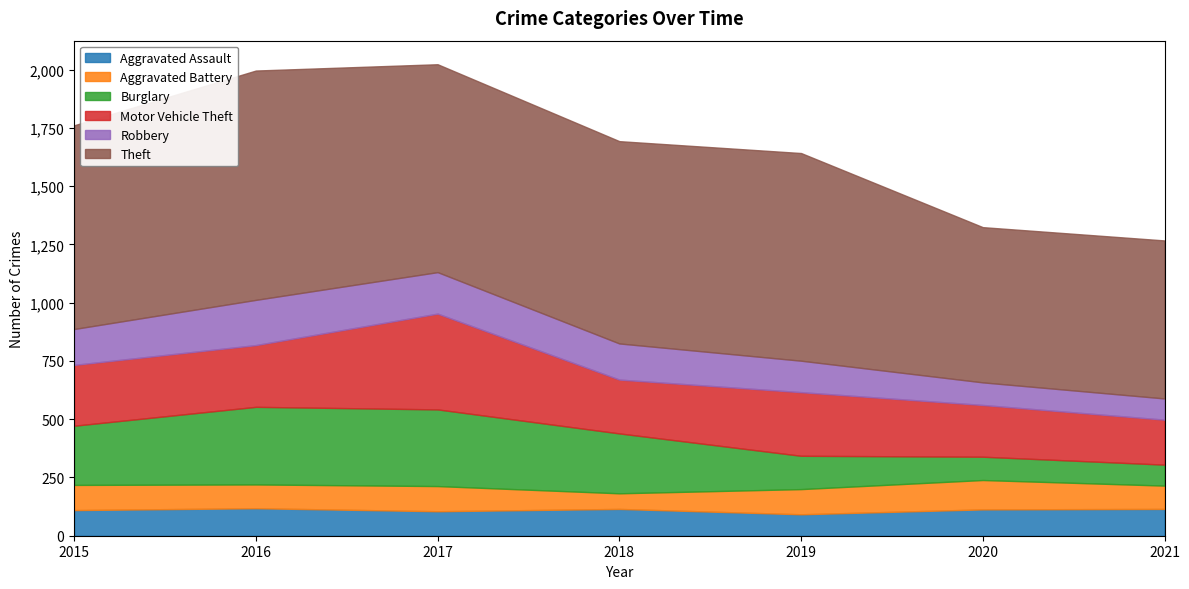

List the labels in order of Robbery value, largest first.

2016, 2017, 2018, 2015, 2019, 2020, 2021